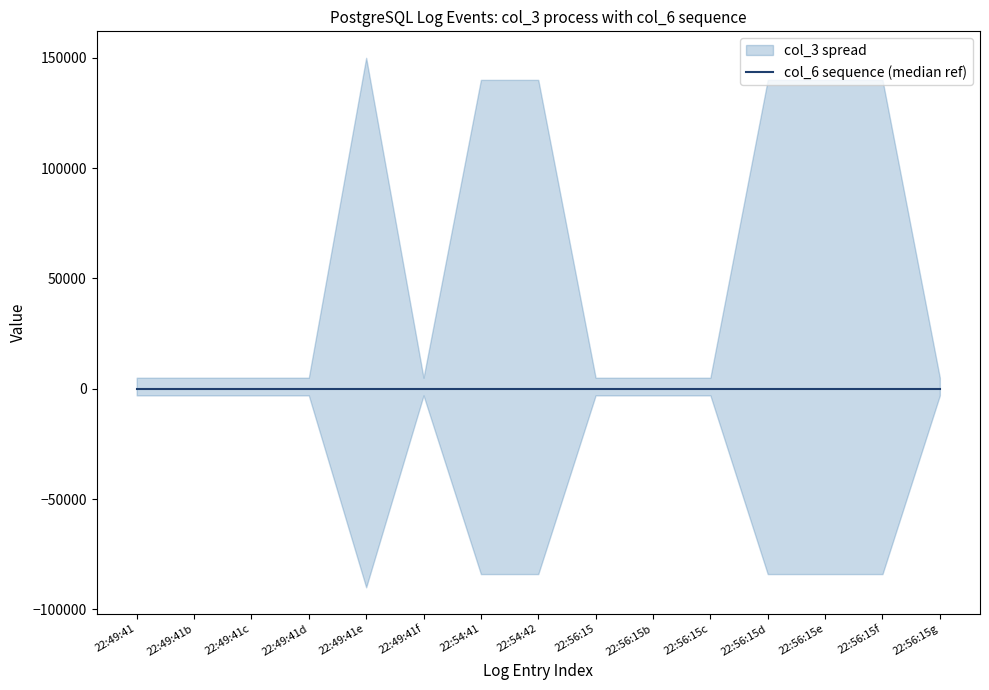

True or false: col_25_last has more than 0 points higher than both neighbors.

False